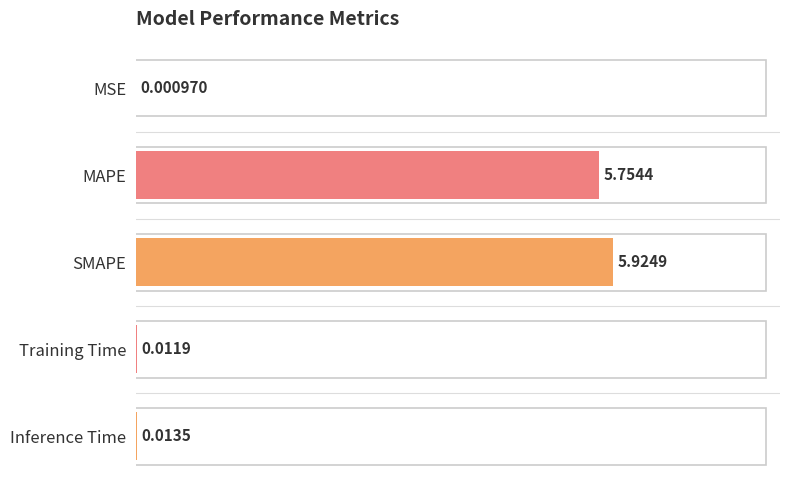

What is the change in value from SMAPE to Training Time?

-5.9